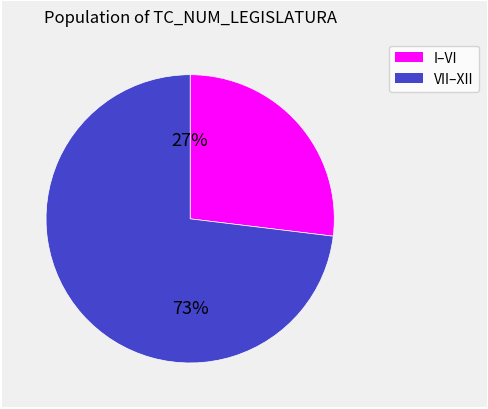

To the nearest percent, what is the difference between the largest and smallest slice percentages?

46%